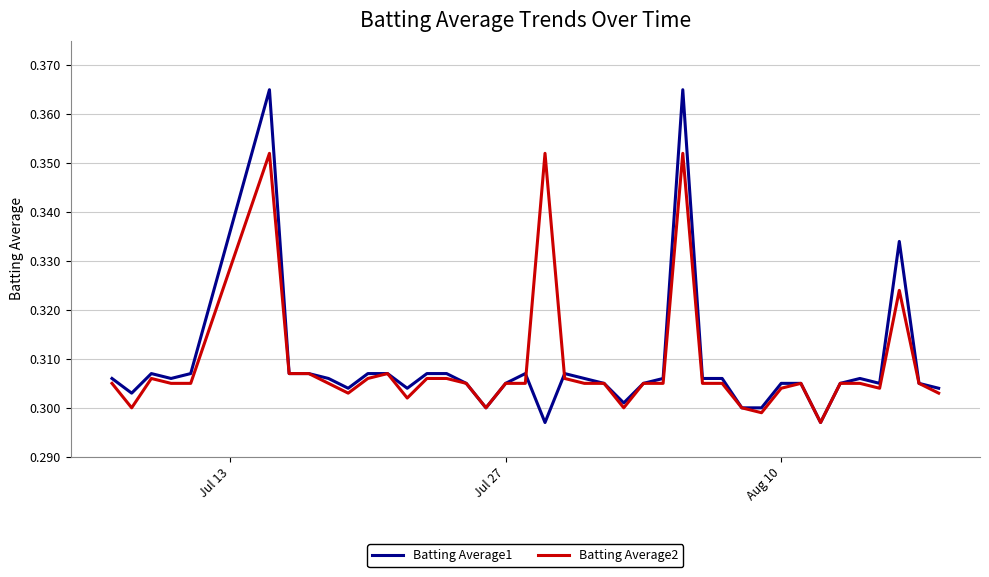

Rank the series by their maximum value, from highest to lowest.

Batting Average1, Batting Average2